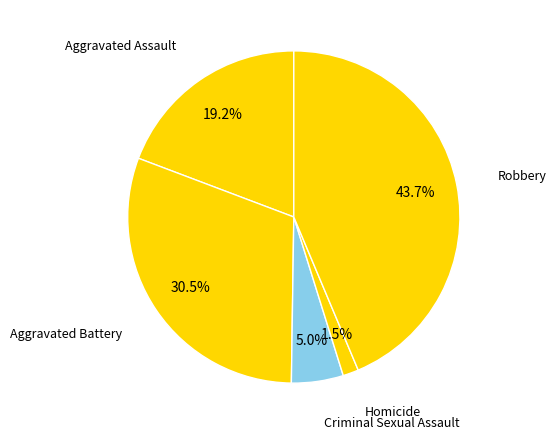

Does Homicide represent more than half of the total?

No